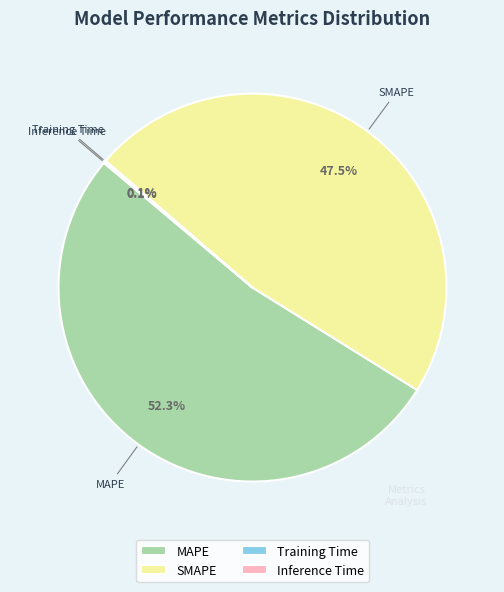

Which category has the biggest portion of the pie?

MAPE